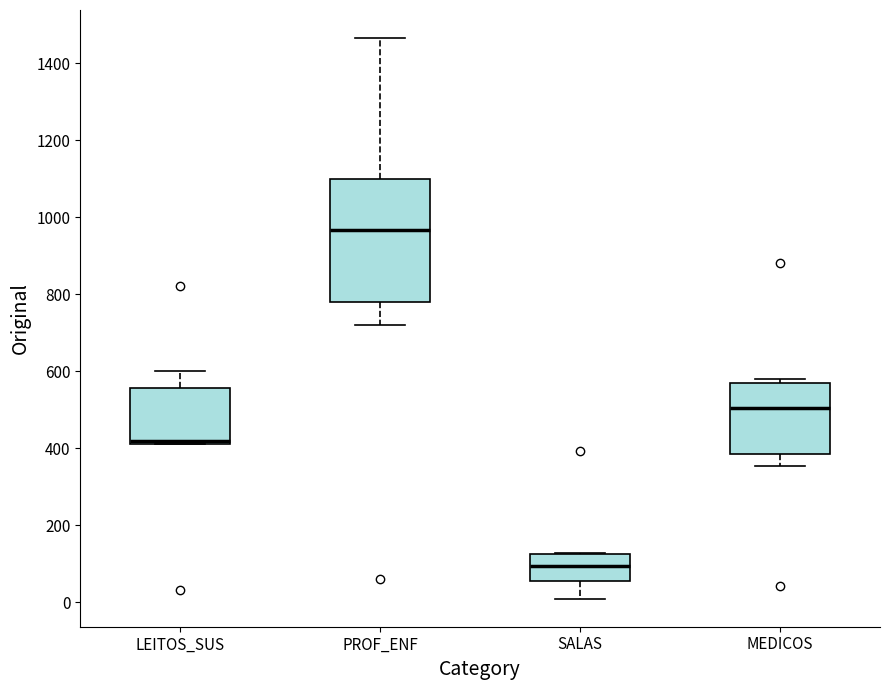

Which box's median line is the lowest?

SALAS